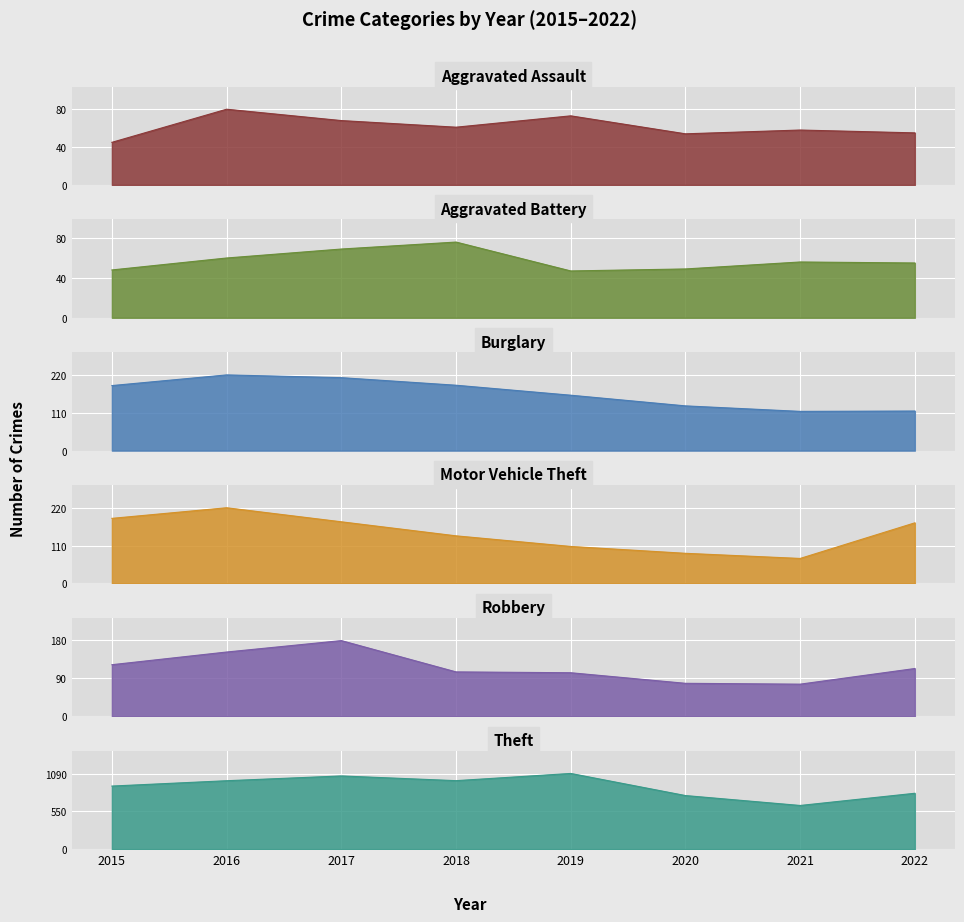

What is the highest value of the Burglary series?

220